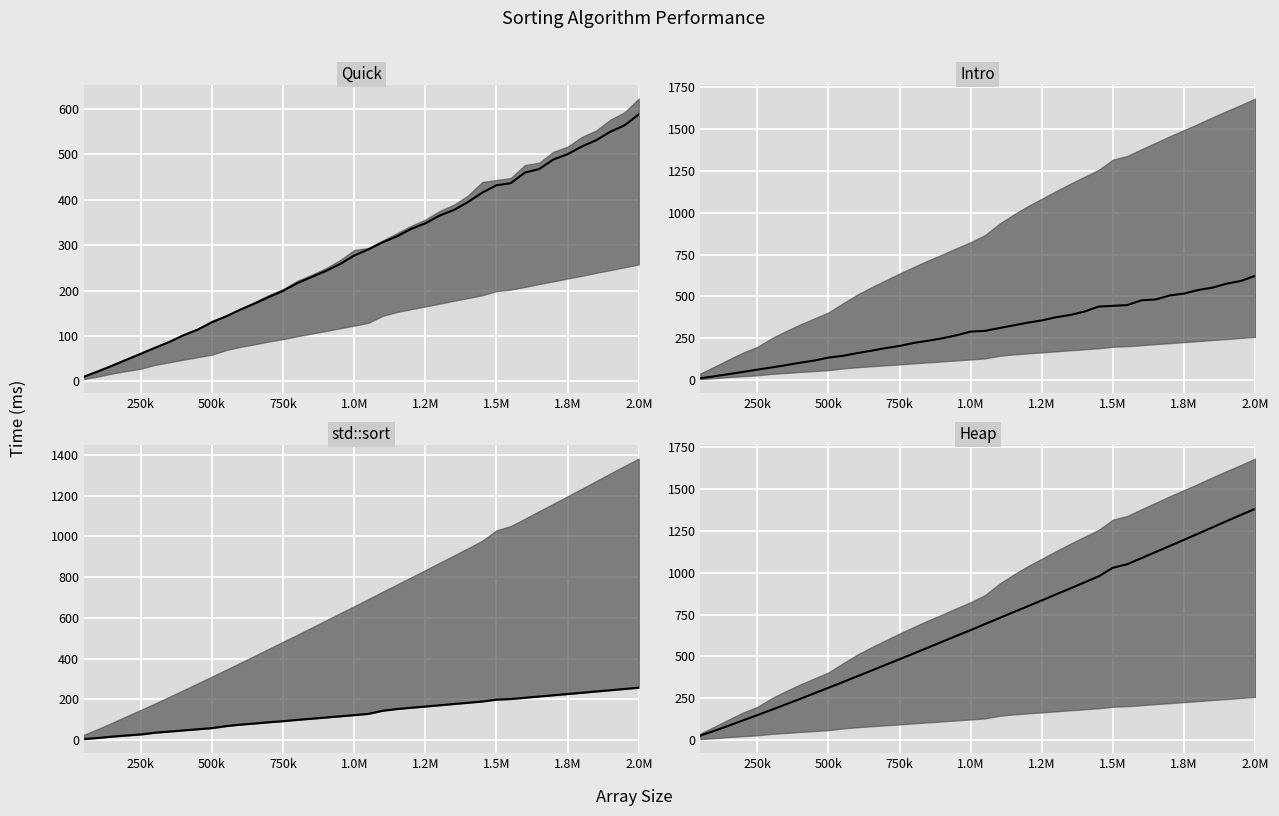

At which category is the sum across all series the highest?

2.0M